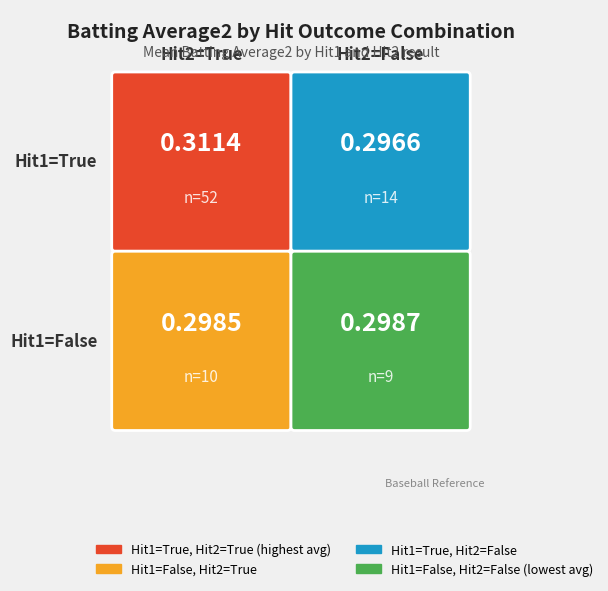

Reading right to left, what are all the values shown in this chart?

0.3	0.3	0.3	0.3